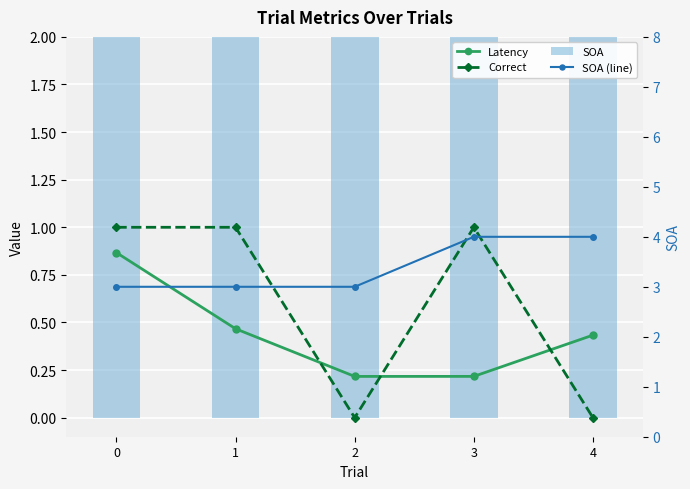

Read the Correct value at 3.

1.0